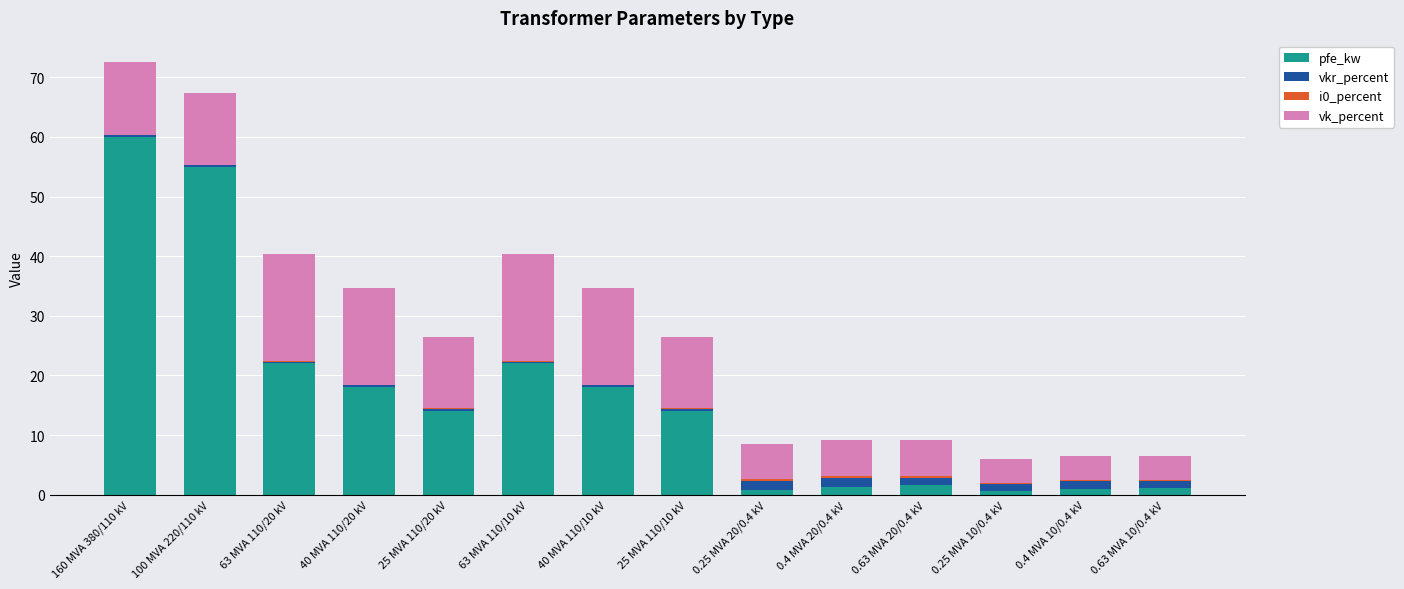

At which category is the sum across all series the highest?

160 MVA 380/110 kV